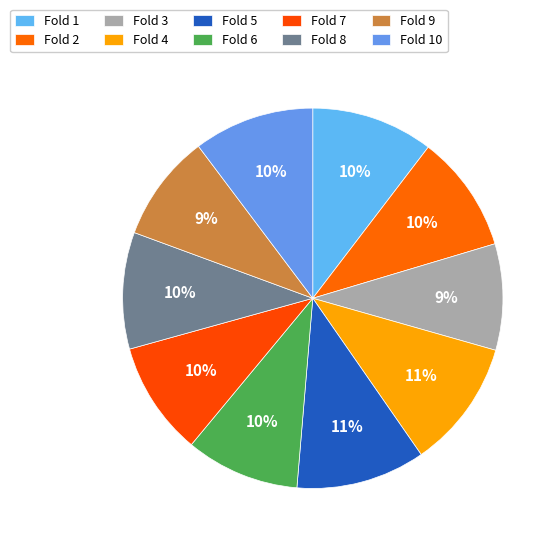

What portion of the pie excludes Fold 4?

89.1%